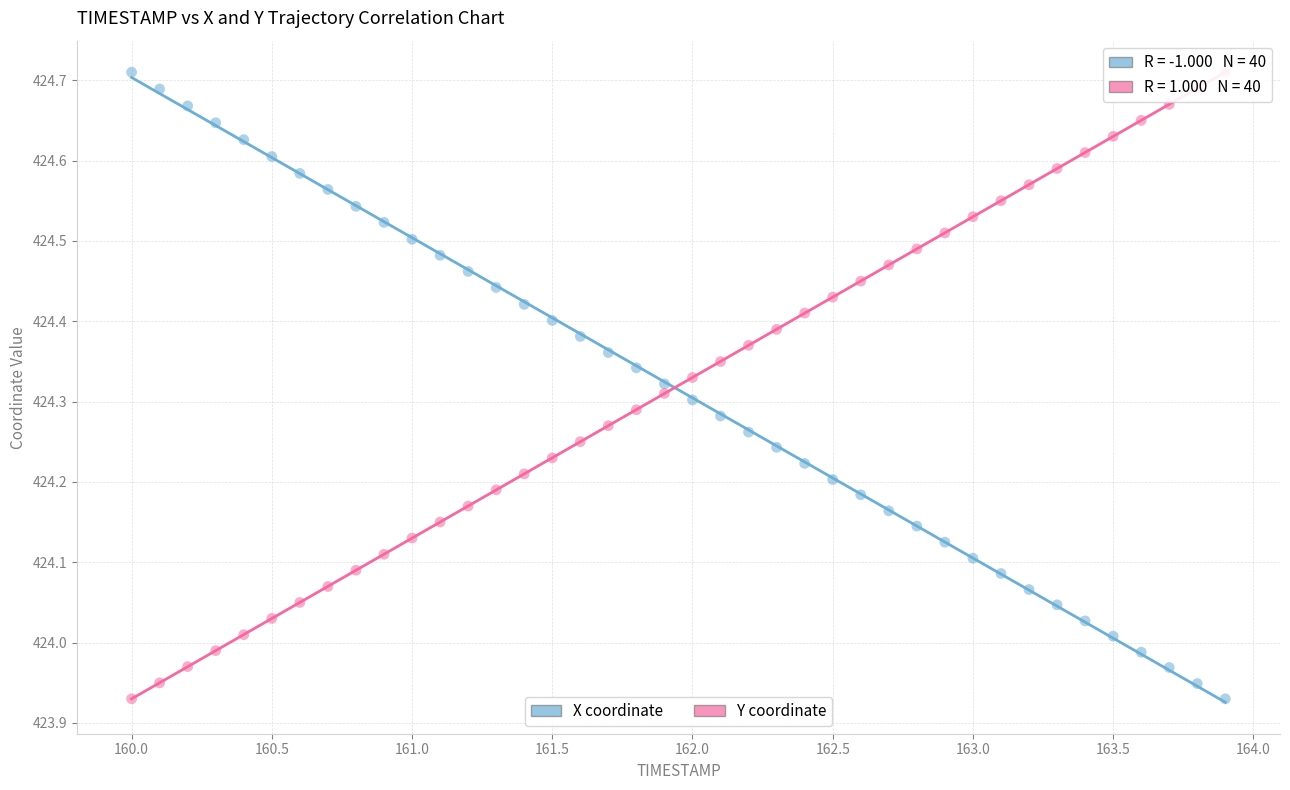

Across all data points, what is the range of Y values (max minus min)?

0.8